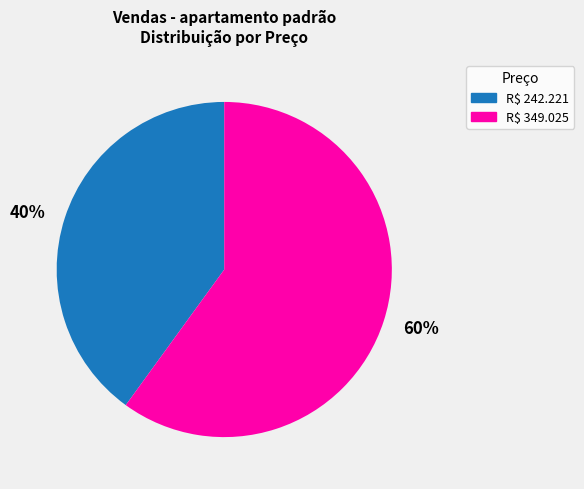

Is it true that 40% is 40% of the pie?

True